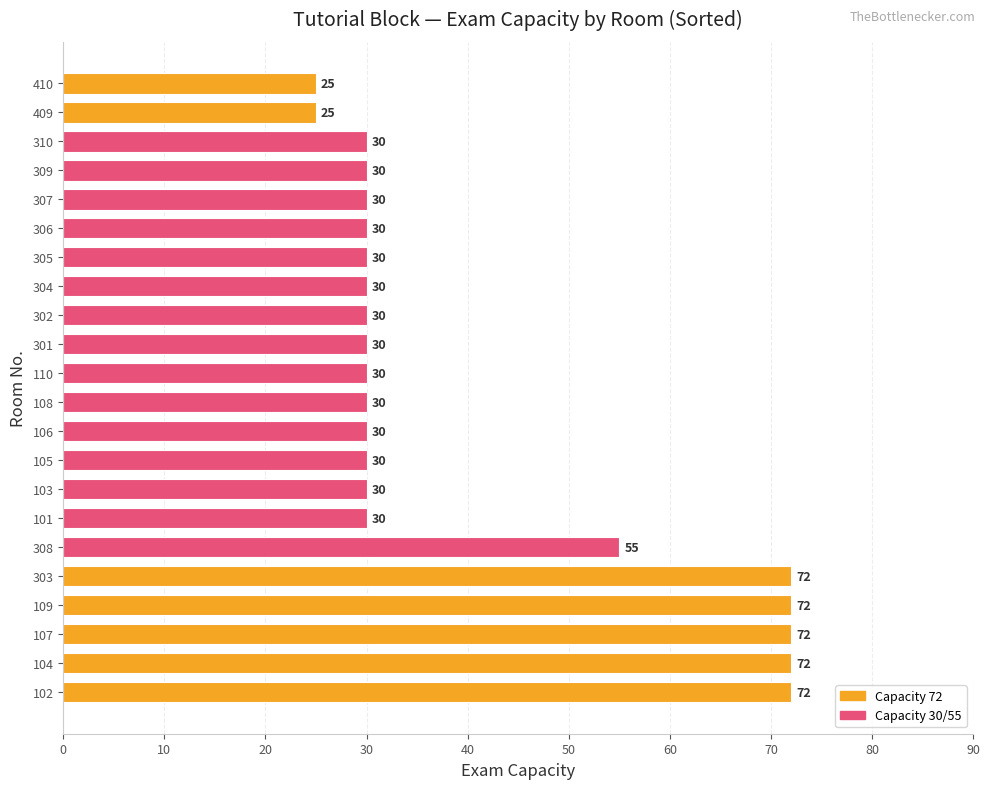

What is the difference between the maximum and minimum values?

47